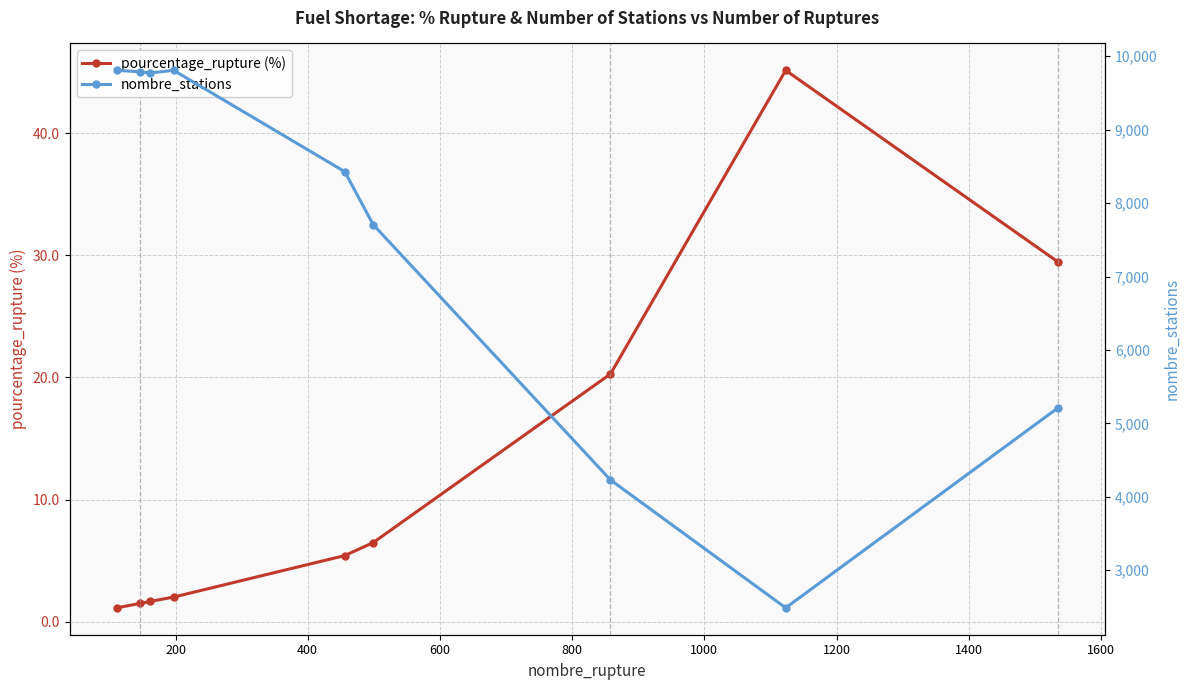

The pourcentage_rupture (%) series shows 2.0 at 200. True or false?

False